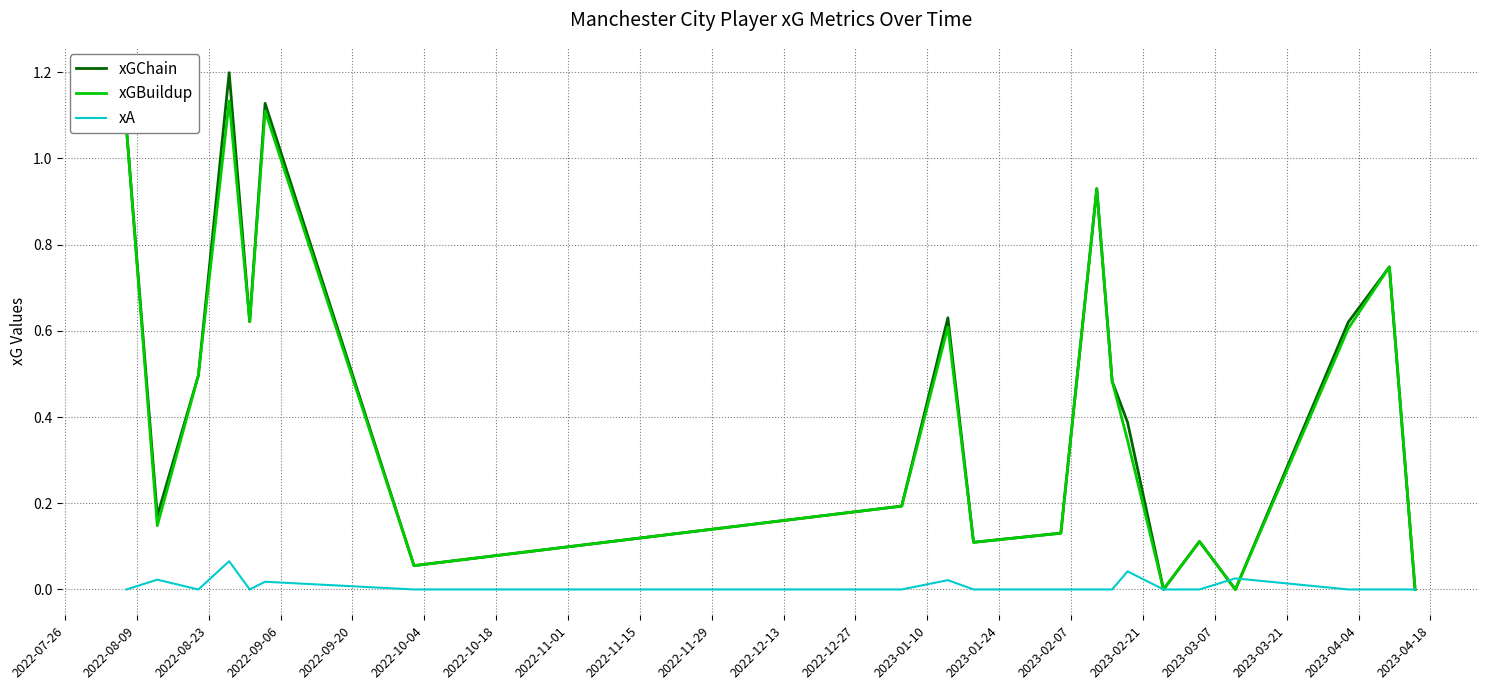

What is the greatest value displayed?

1.2